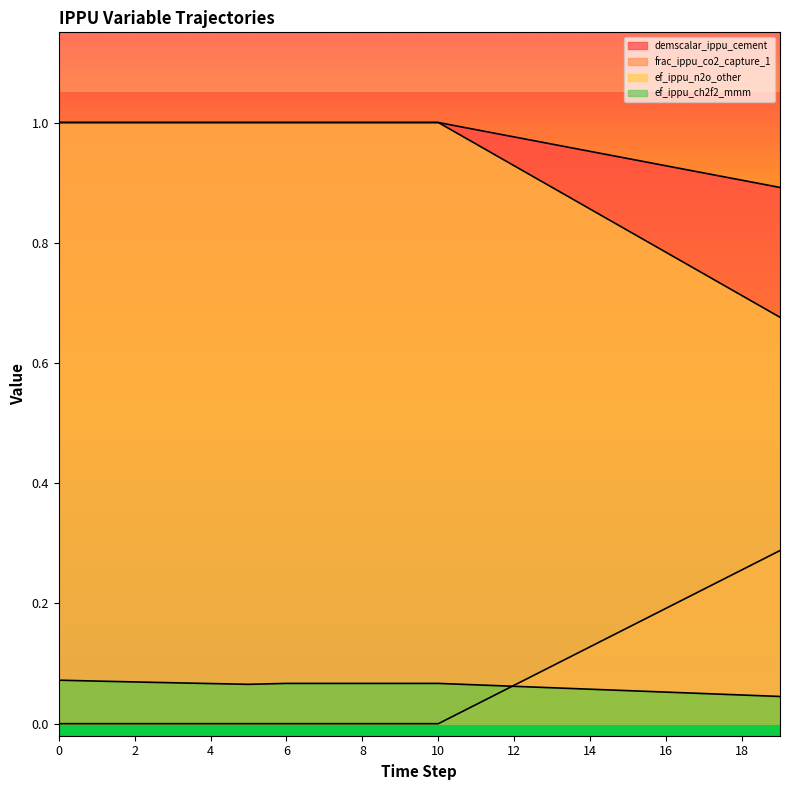

Which has a higher value, 12 or 17?

12